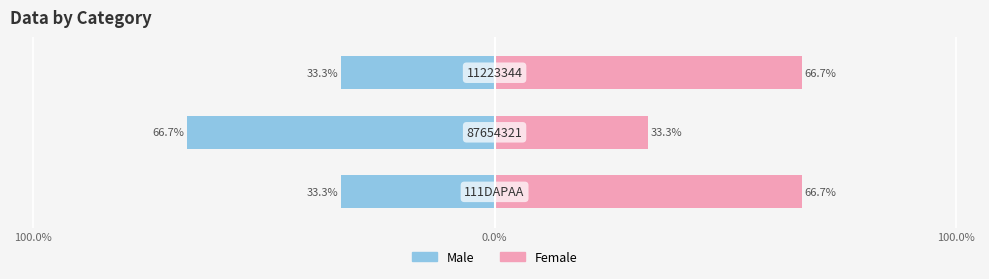

What is the sum of the Female values at 100.0% and 100.0%?

133.3